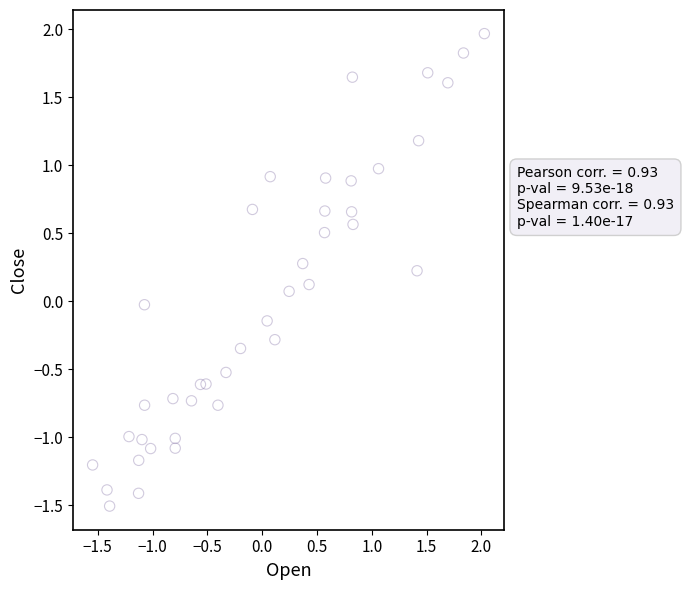

What is the range of Y values (max minus min)?

3.5